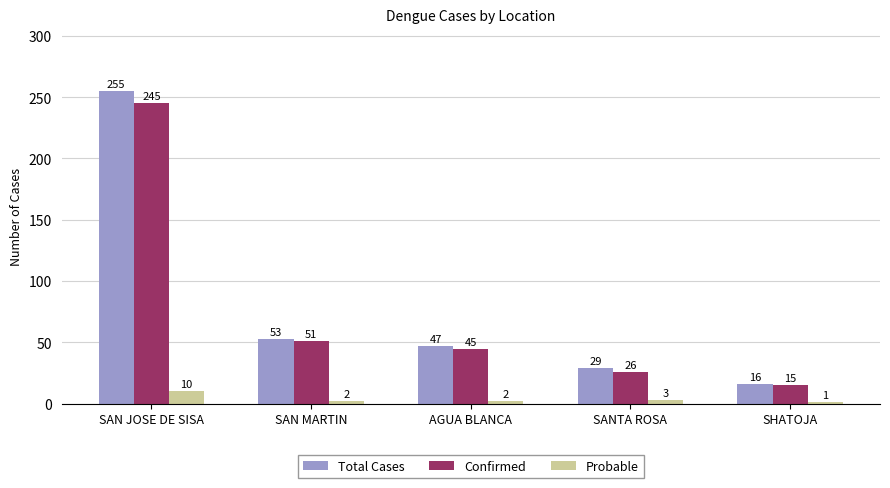

How many data points in Probable are less than 2?

1